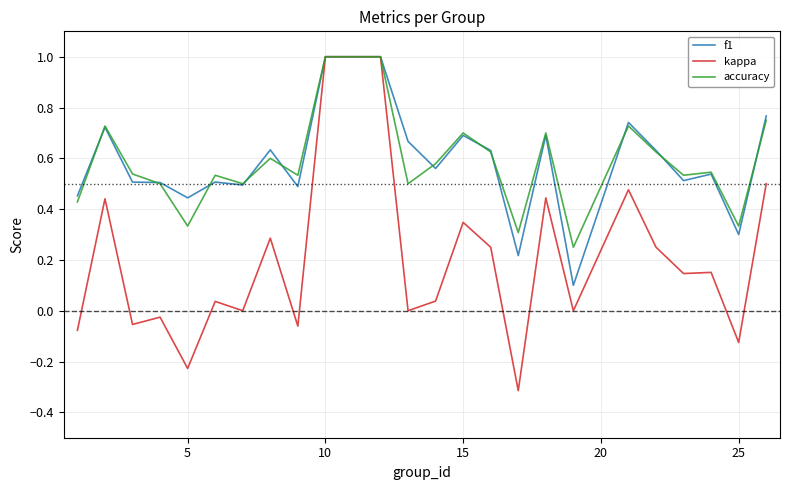

Which series has the largest range (max minus min)?

kappa